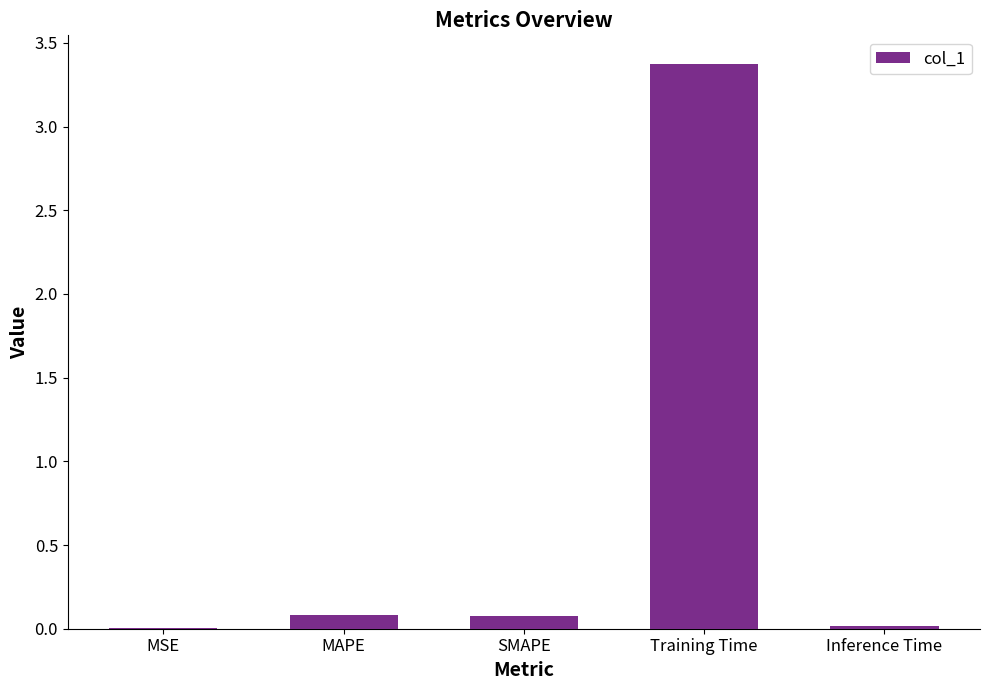

The chart shows a value of 0.0 at Inference Time. True or false?

True